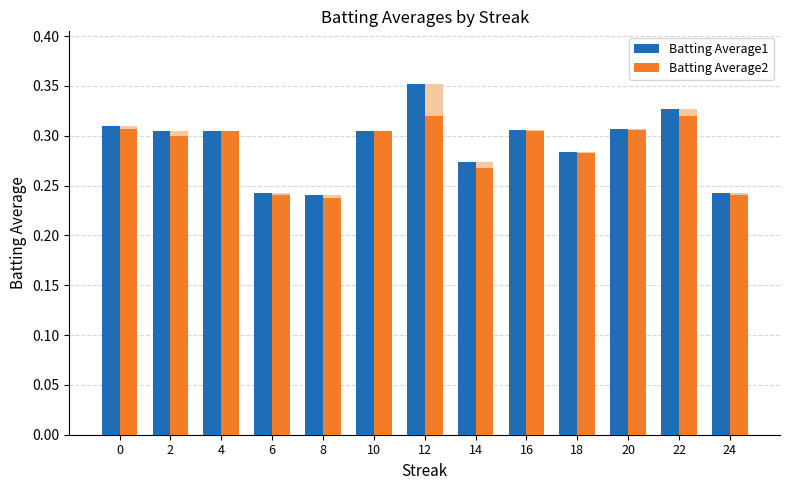

What is the total value across all series at 16?

0.6